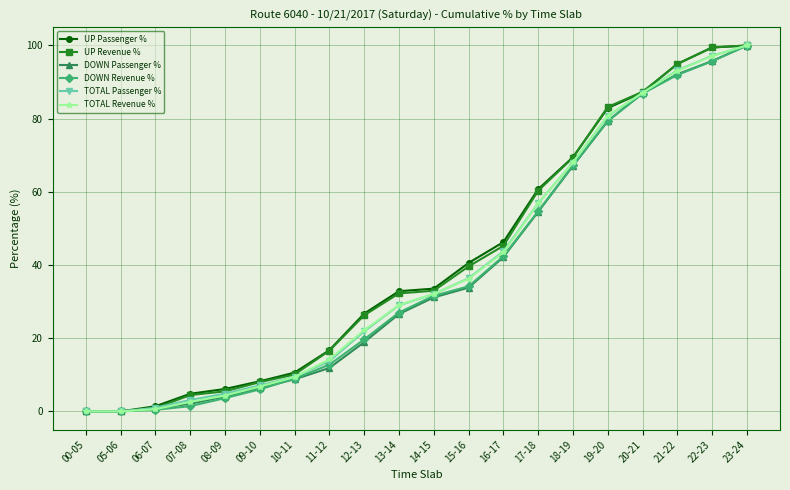

Between 10-11 and 21-22, which series saw the biggest shift?

UP Revenue %